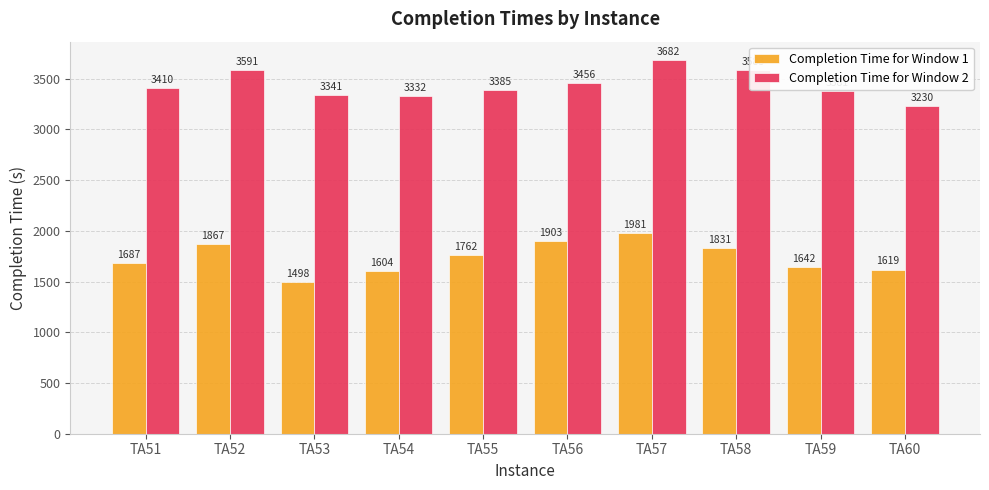

What is the difference between the maximum and minimum values in the Completion Time for Window 1 series?

483